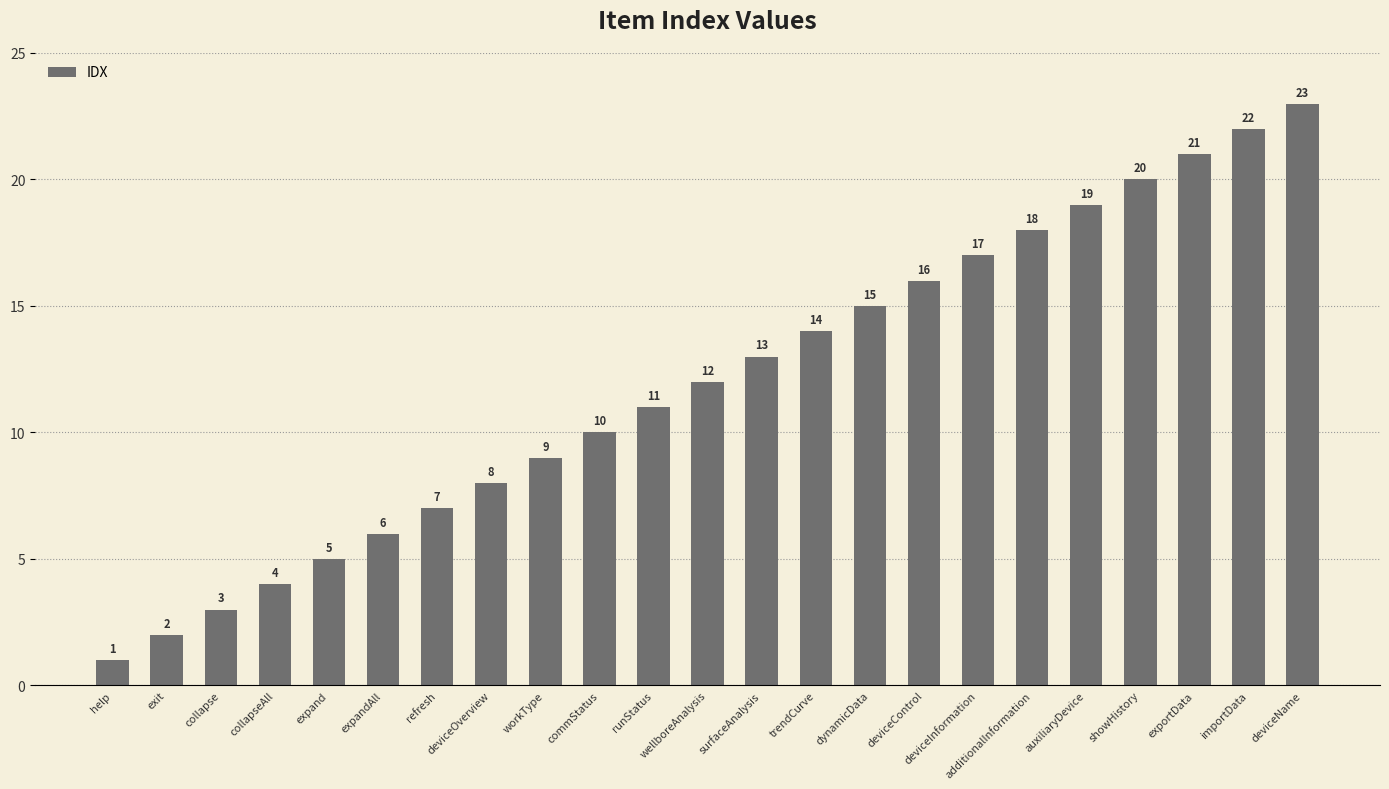

Is it true that the value at runStatus is 19?

False